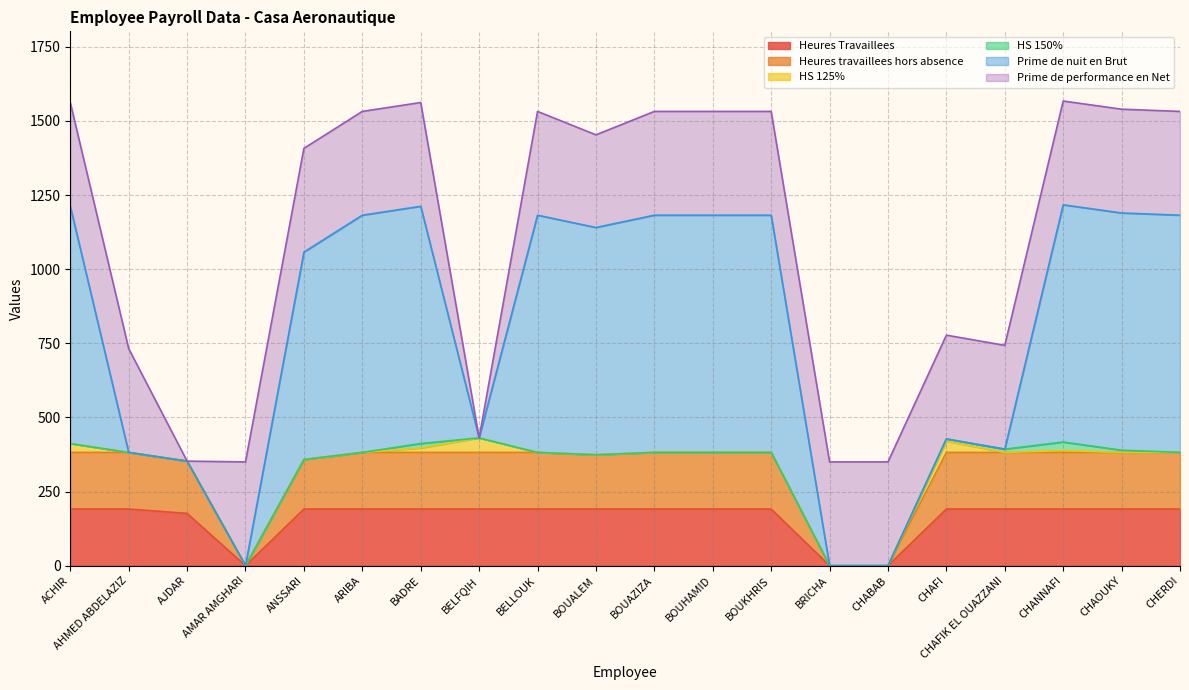

True or false: HS 125% and Heures travaillees hors absence intersect in this chart.

False